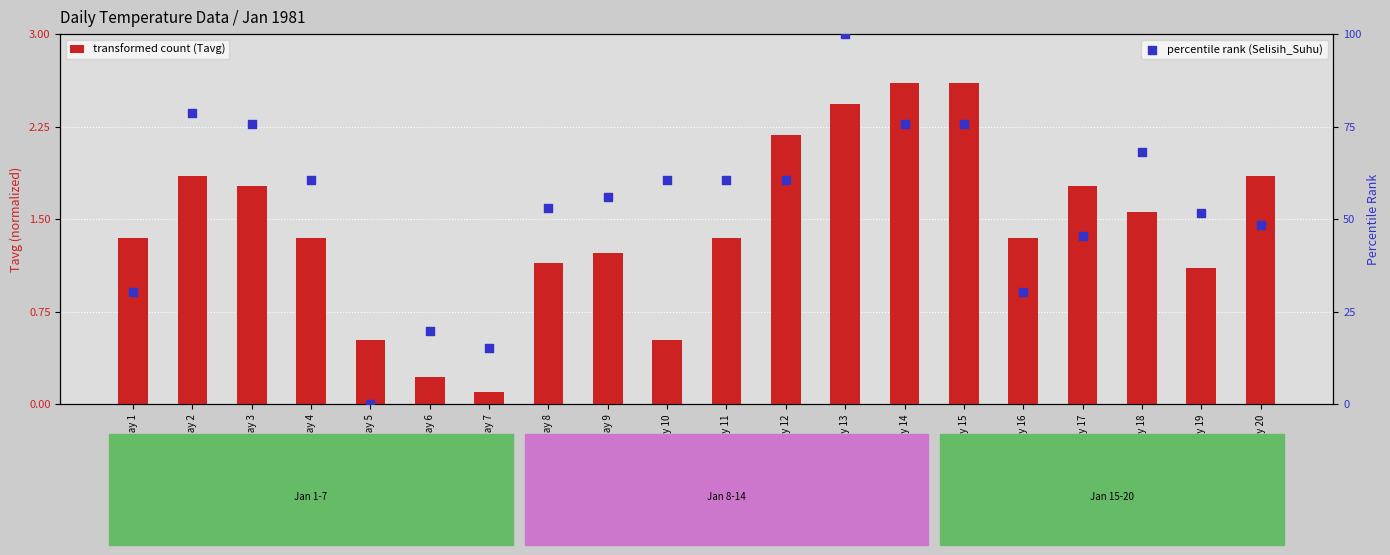

Which series has the largest total across all categories?

percentile rank (Selisih_Suhu)